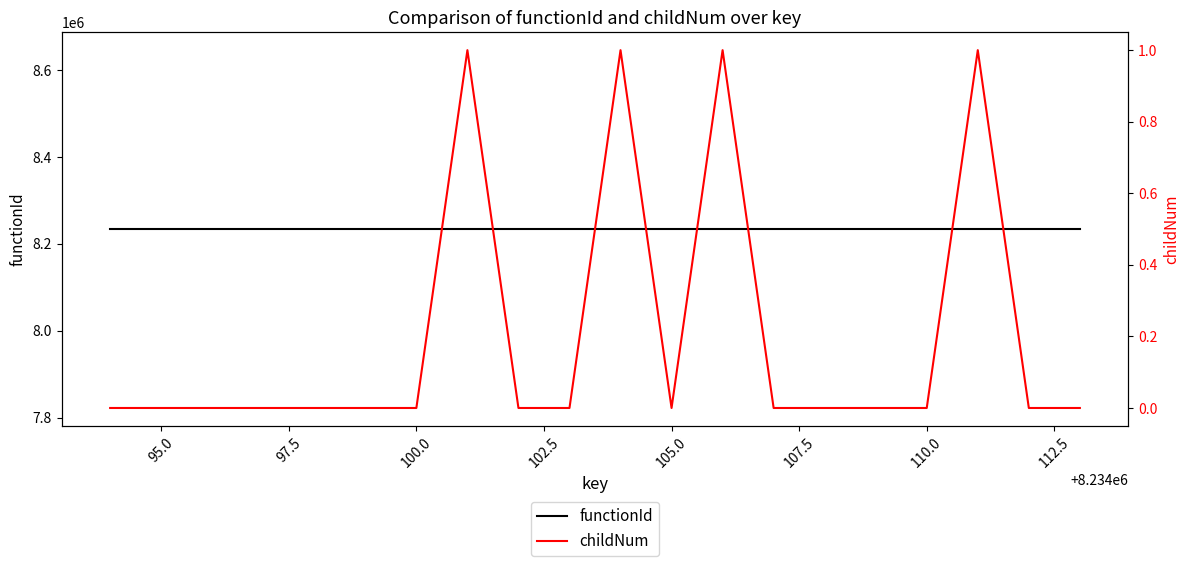

True or false: functionId and childNum cross at least once.

False